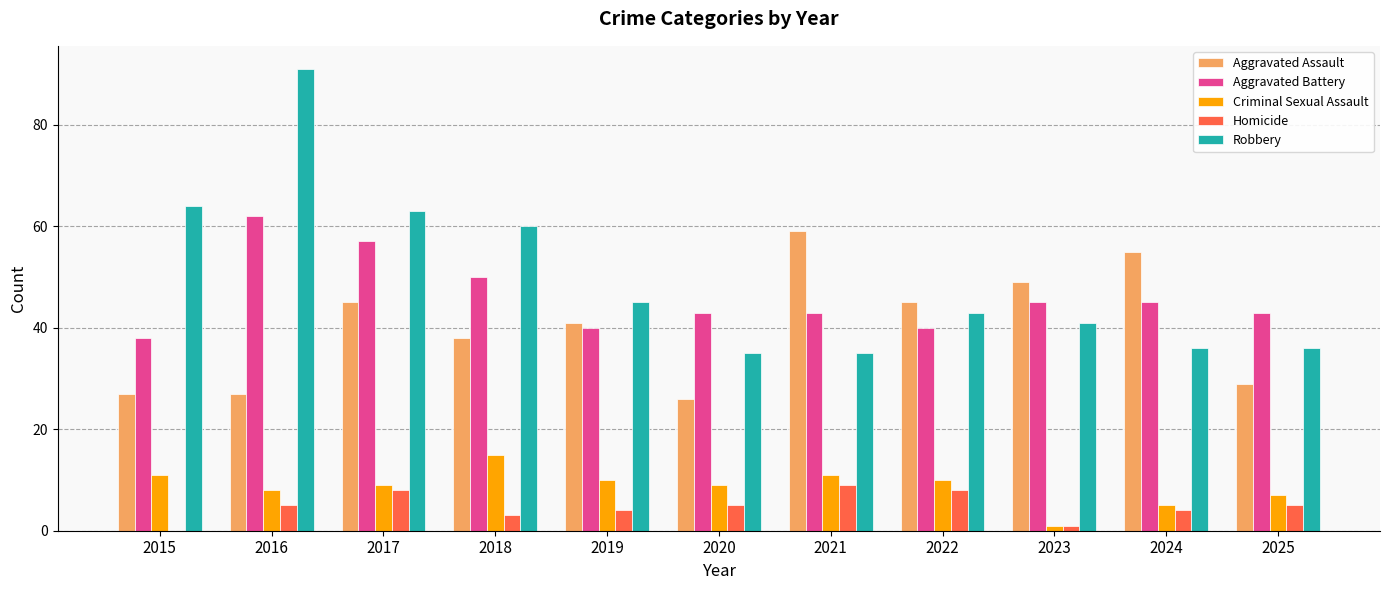

The value of Criminal Sexual Assault at 2021 is 19. True or false?

False